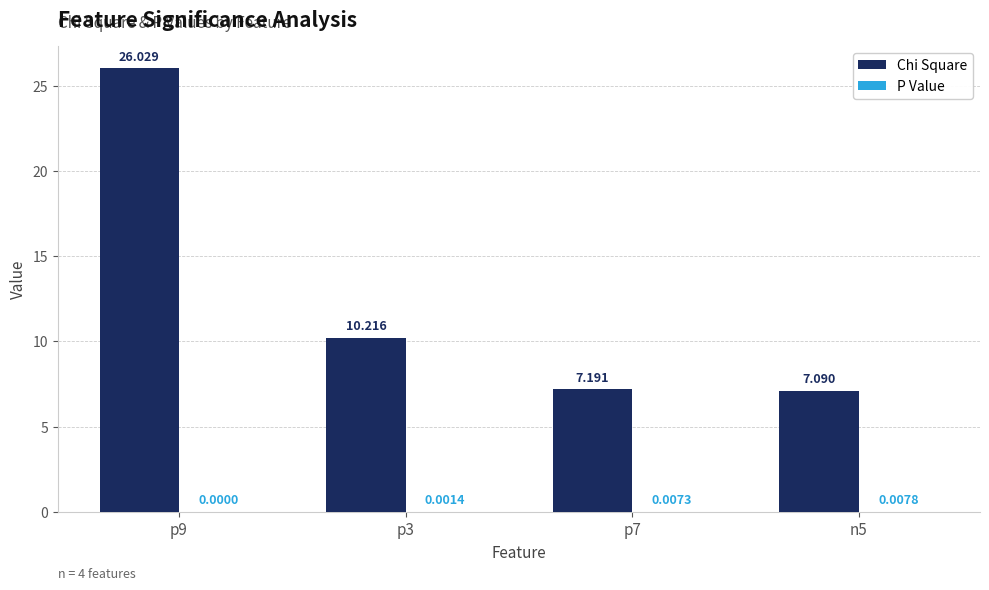

Which series changed the most between p3 and p7?

Chi Square